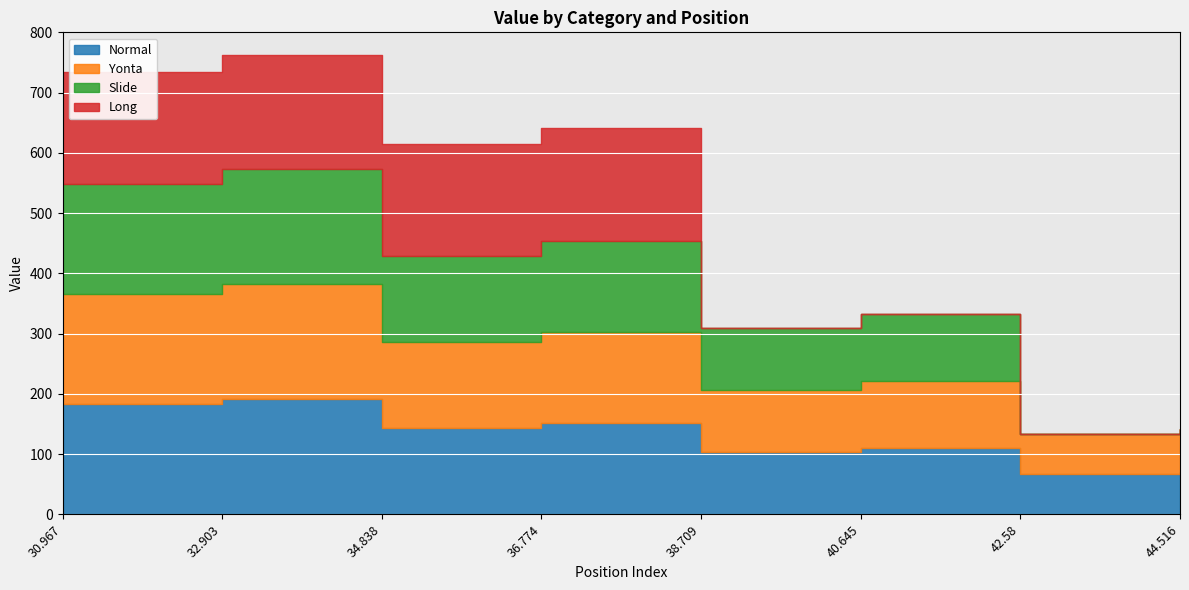

At which label does Slide first exceed 143?

30.967